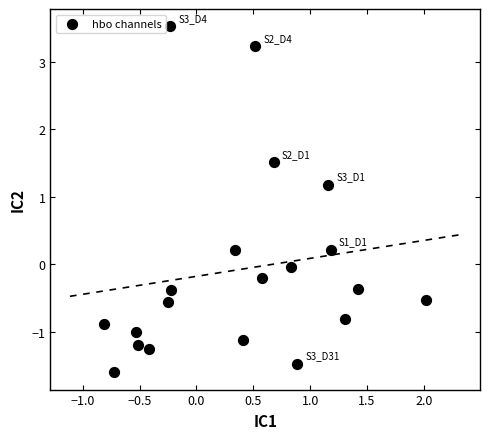

What is the range of X values (max minus min)?

2.8